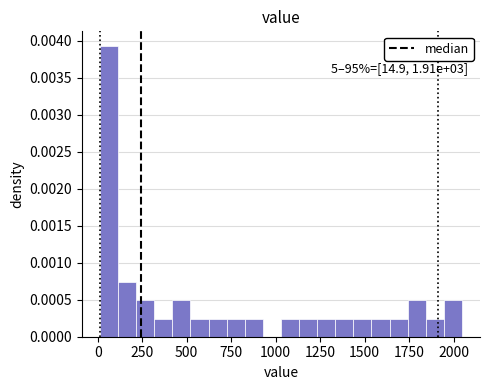

Read against the x-axis, roughly where is the centre of the tallest bar?

50